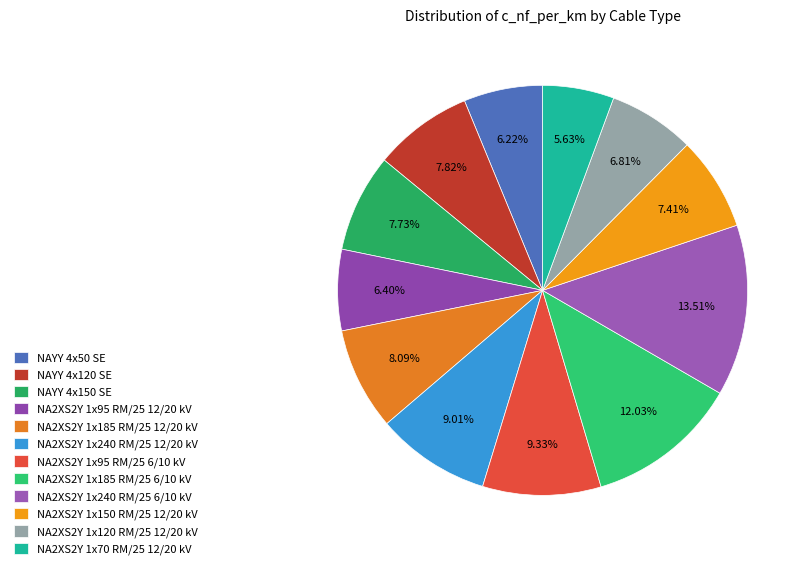

True or false: NAYY 4x150 SE accounts for 8% of the total.

True